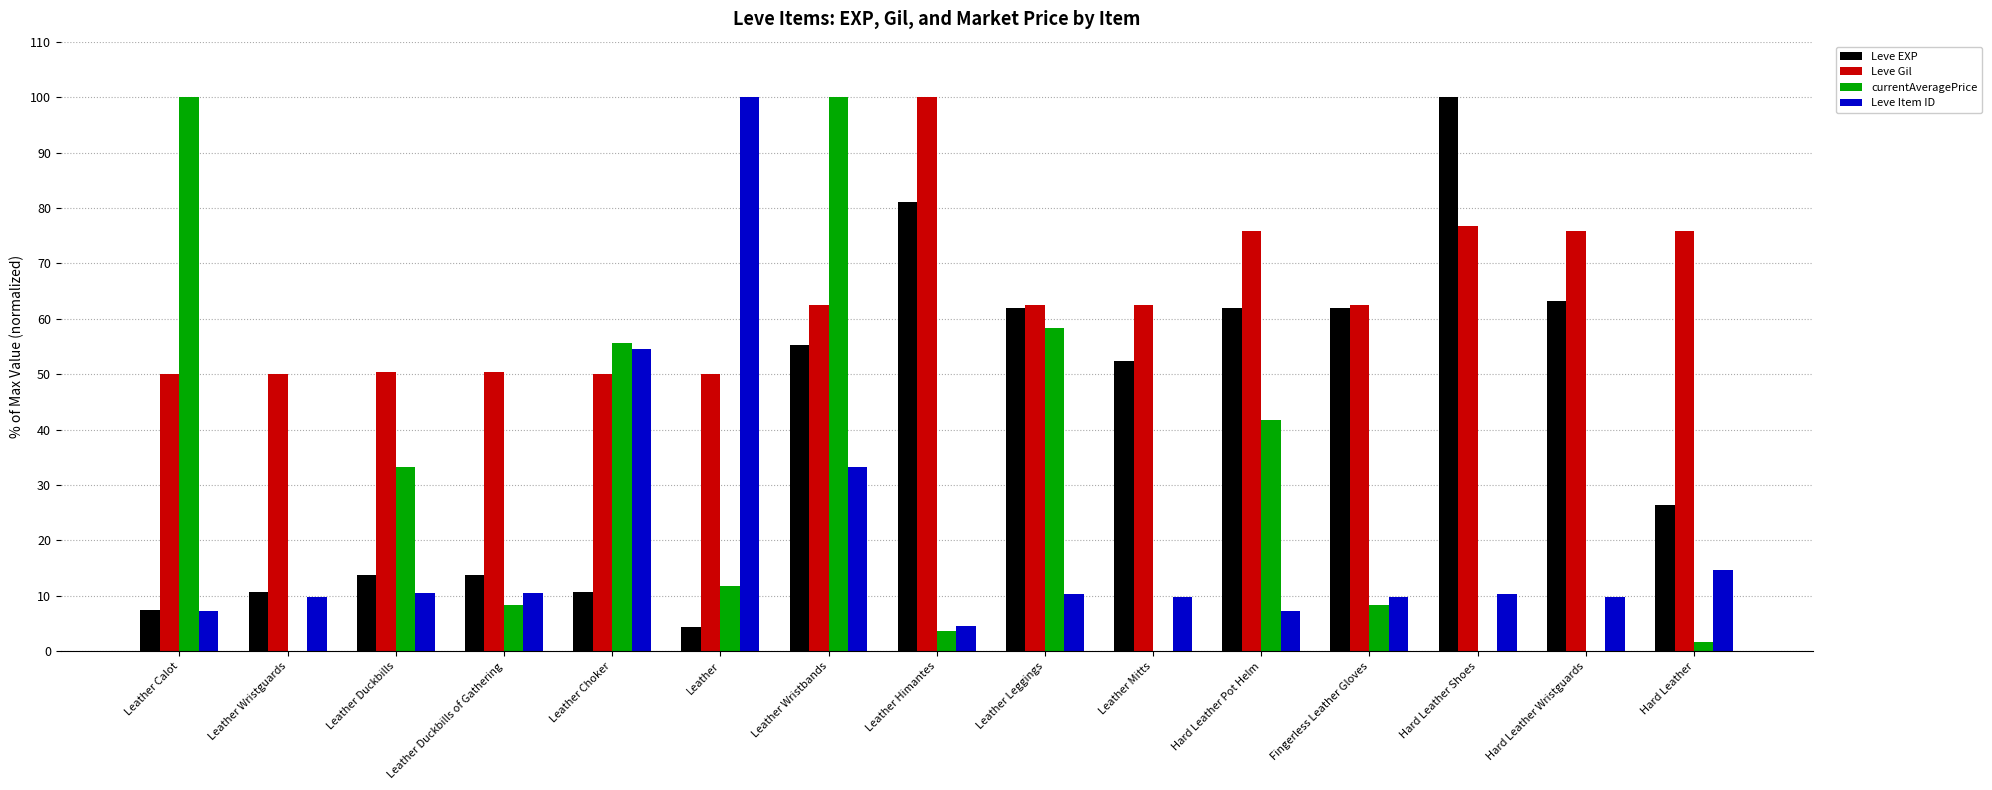

Which series changed the most between Leather Wristguards and Leather Wristbands?

currentAveragePrice